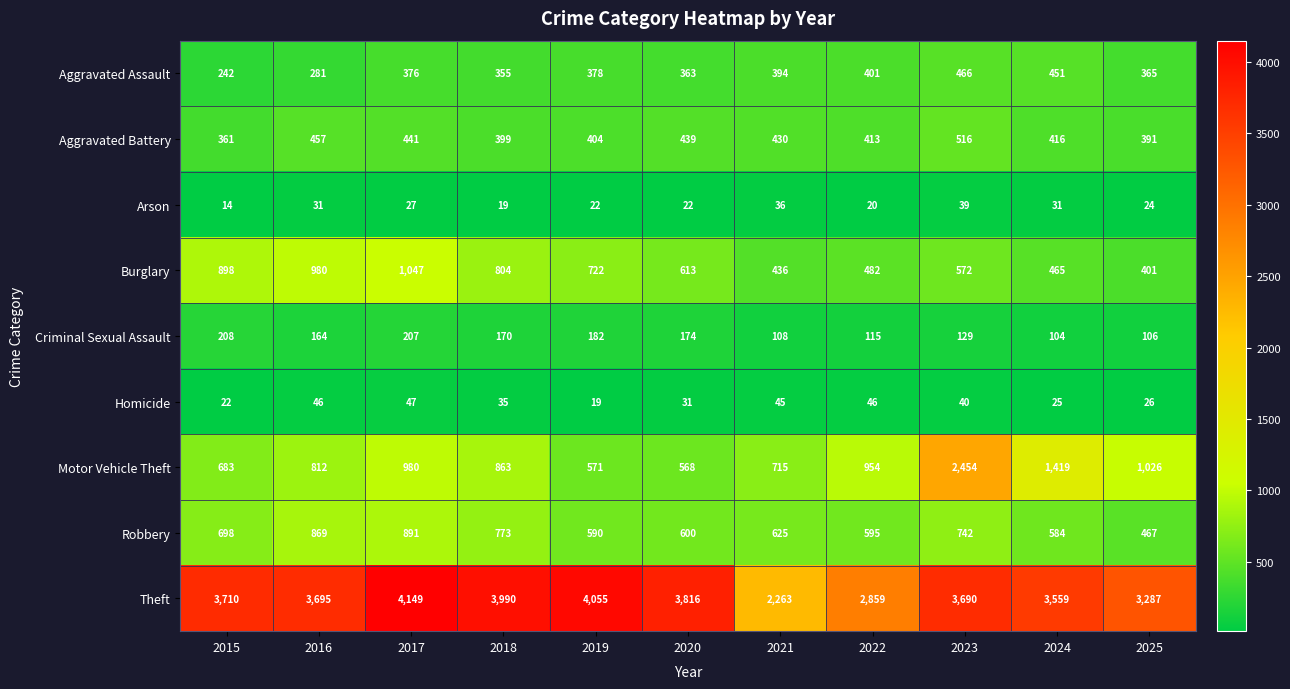

The value of Motor Vehicle Theft at 2016 is 812. True or false?

True